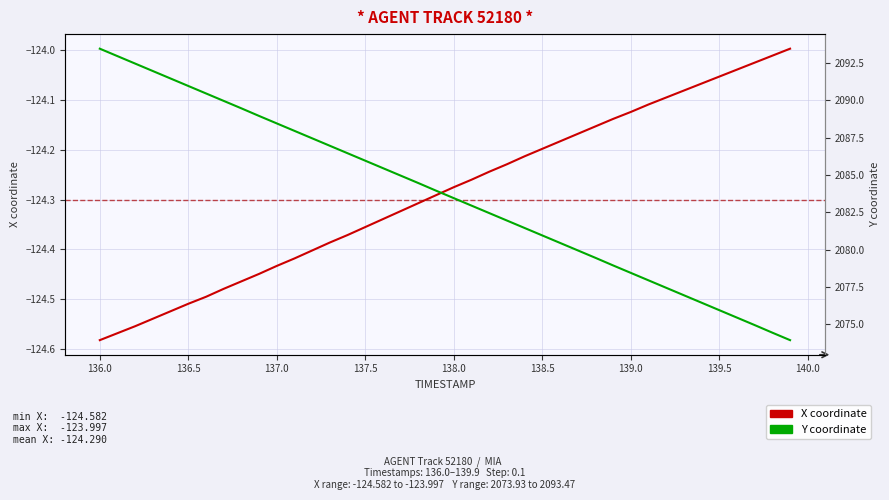

How many lines are shown in the chart?

2